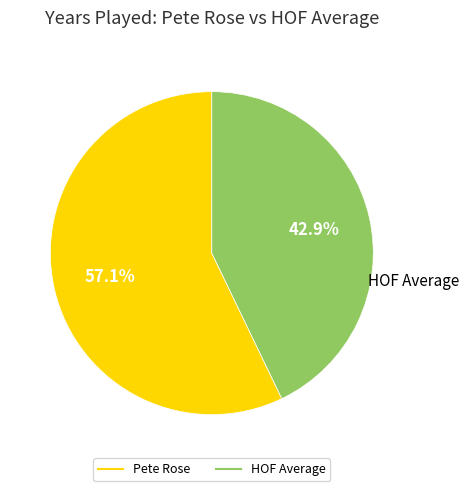

Which slice is the largest?

Pete Rose